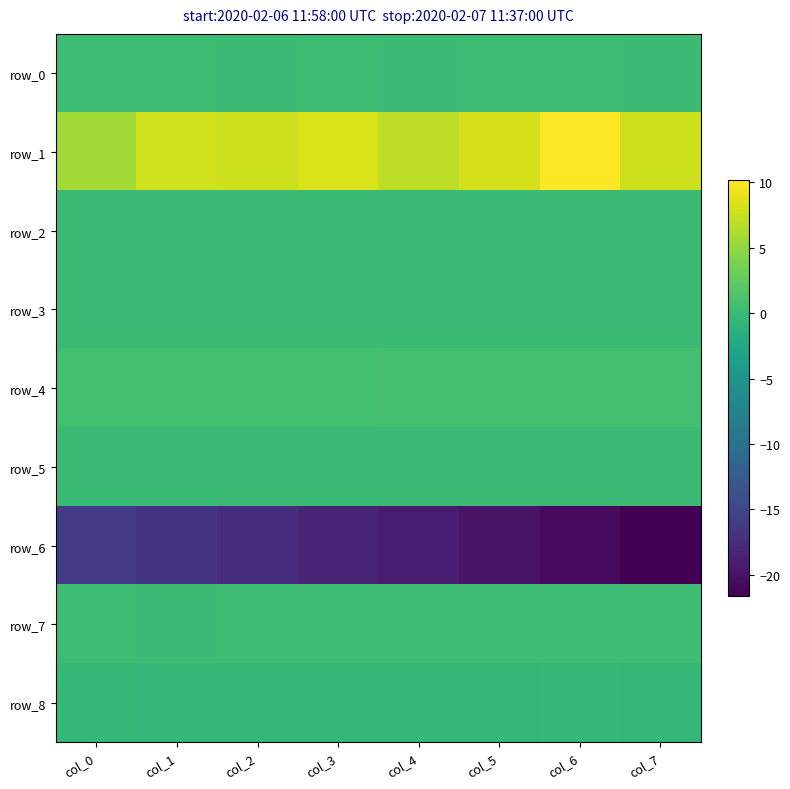

Is it true that row_2 equals 0.0 at col_4?

False